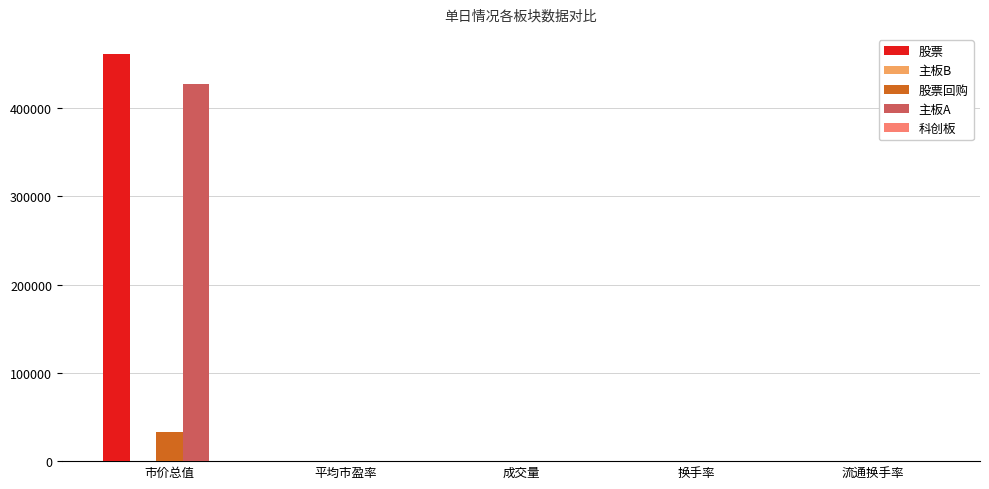

Which category has the highest value in the 股票回购 series?

市价总值